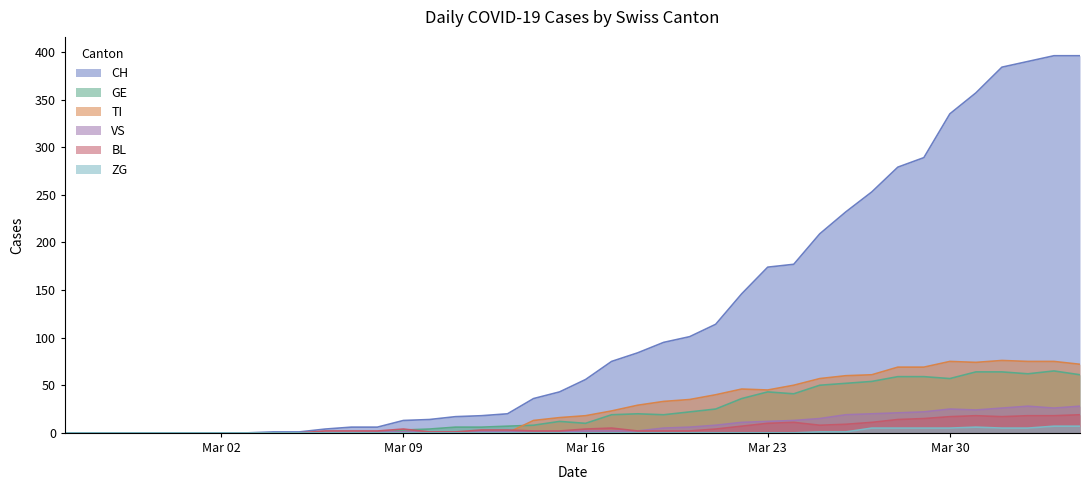

How many values in the BL series exceed 3?

18